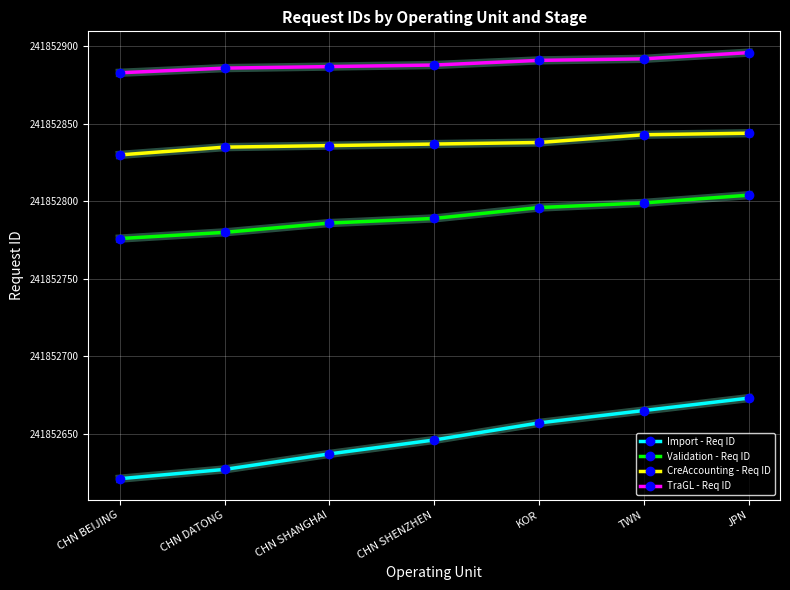

Which series has the largest range (max minus min)?

Import - Req ID